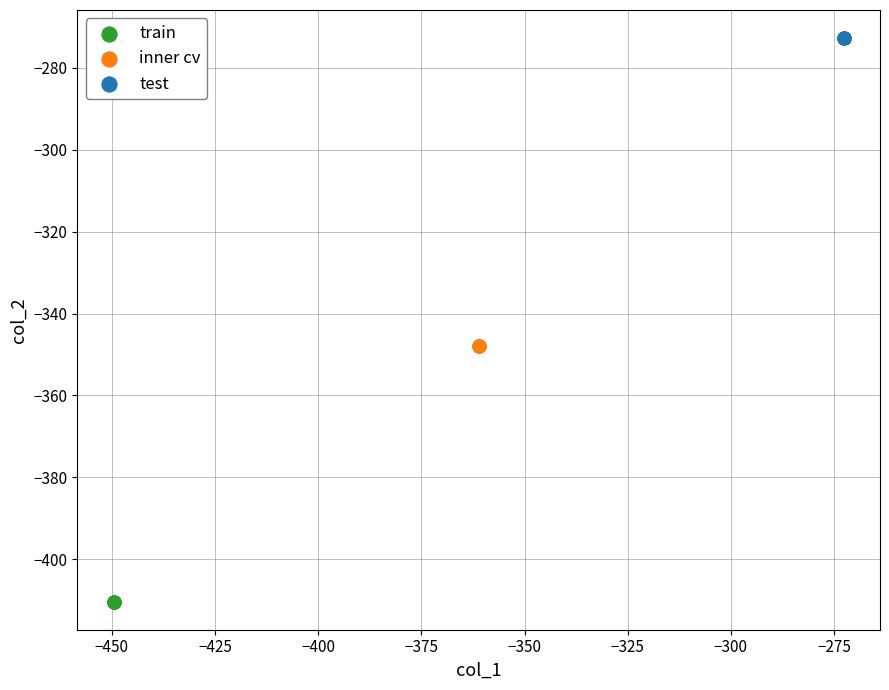

Which series reaches the minimum Y coordinate?

train